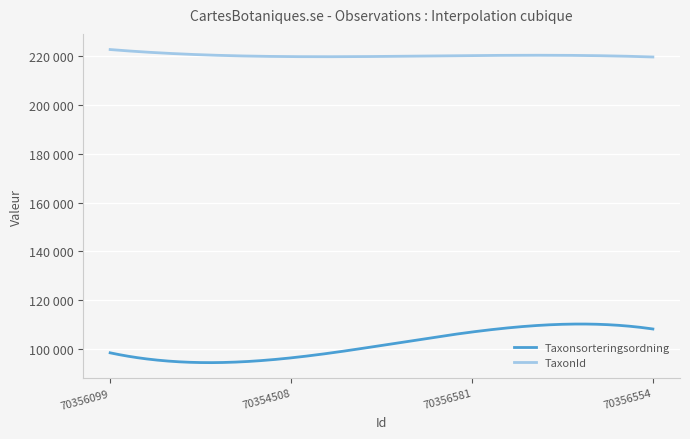

Is this an area chart (filled region under the line)?

No